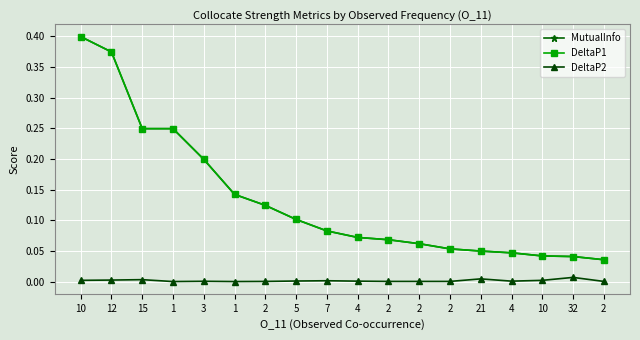

The MutualInfo series shows 0.1 at 7. True or false?

True